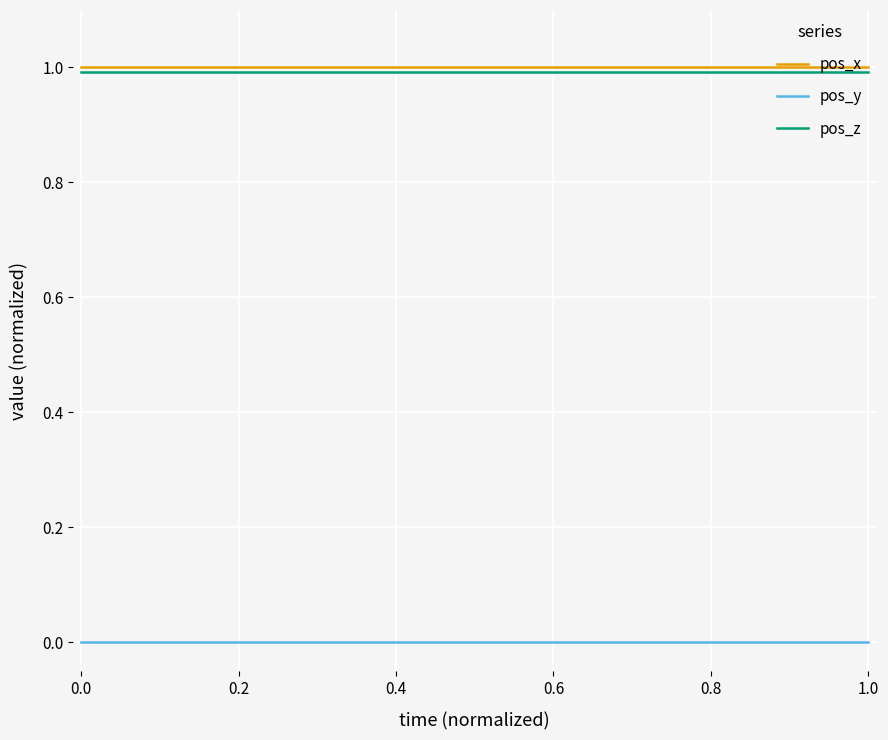

What are all the series names shown in the legend?

pos_x, pos_y, pos_z